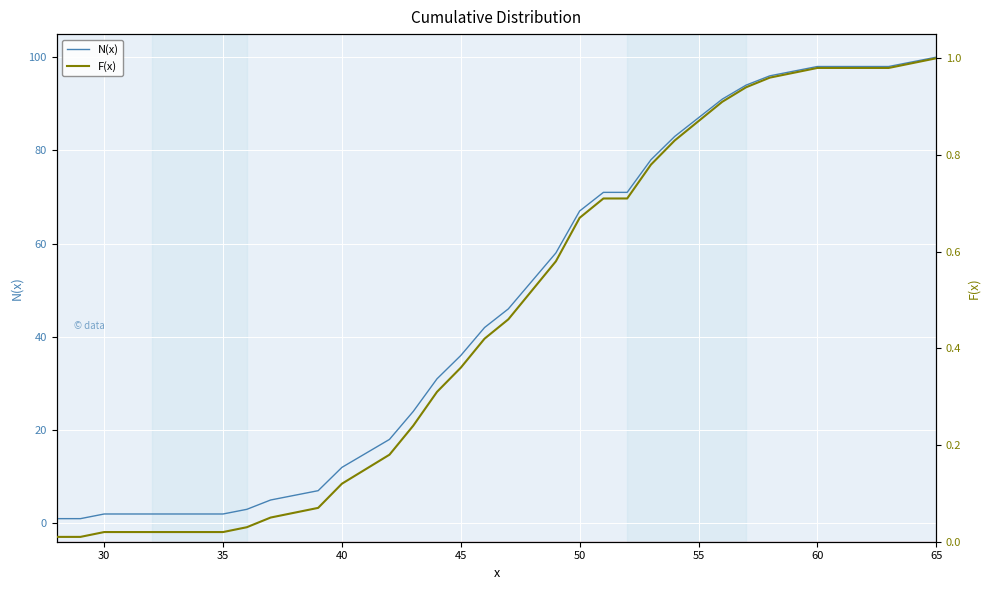

Which series changed the most between 29 and 42?

N(x)